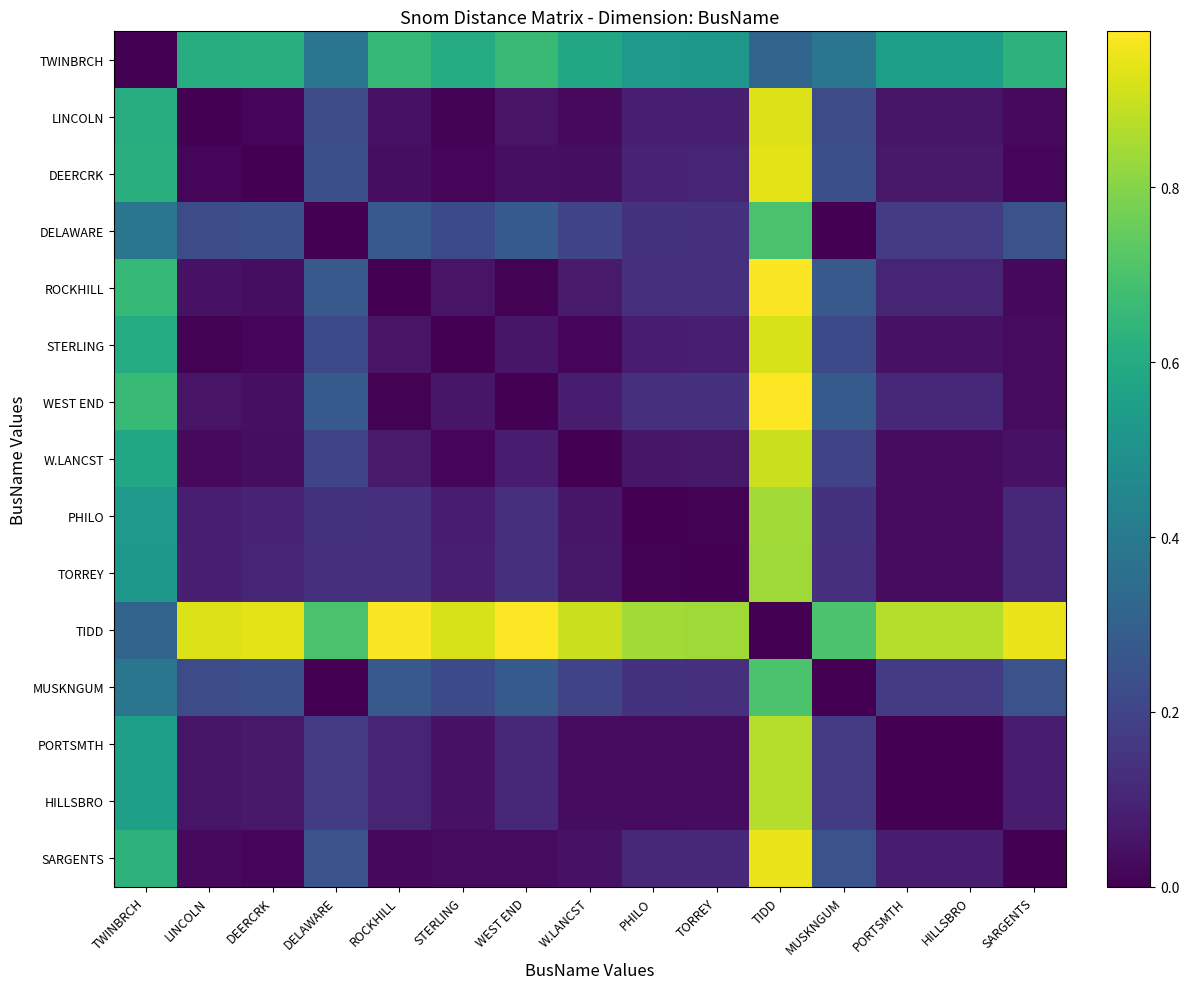

Reading left to right, what are all the values shown in this chart?

TWINBRCH: TWINBRCH=0.0	LINCOLN=0.6	DEERCRK=0.6	DELAWARE=0.4	ROCKHILL=0.7	STERLING=0.6	WEST END=0.7	W.LANCST=0.6	PHILO=0.5	TORREY=0.5	TIDD=0.3	MUSKNGUM=0.4	PORTSMTH=0.6	HILLSBRO=0.6	SARGENTS=0.6
LINCOLN: TWINBRCH=0.6	LINCOLN=0.0	DEERCRK=0.0	DELAWARE=0.2	ROCKHILL=0.0	STERLING=0.0	WEST END=0.1	W.LANCST=0.0	PHILO=0.1	TORREY=0.1	TIDD=0.9	MUSKNGUM=0.2	PORTSMTH=0.1	HILLSBRO=0.1	SARGENTS=0.0
DEERCRK: TWINBRCH=0.6	LINCOLN=0.0	DEERCRK=0.0	DELAWARE=0.2	ROCKHILL=0.0	STERLING=0.0	WEST END=0.0	W.LANCST=0.0	PHILO=0.1	TORREY=0.1	TIDD=0.9	MUSKNGUM=0.2	PORTSMTH=0.1	HILLSBRO=0.1	SARGENTS=0.0
DELAWARE: TWINBRCH=0.4	LINCOLN=0.2	DEERCRK=0.2	DELAWARE=0.0	ROCKHILL=0.3	STERLING=0.2	WEST END=0.3	W.LANCST=0.2	PHILO=0.1	TORREY=0.1	TIDD=0.7	MUSKNGUM=0.0	PORTSMTH=0.2	HILLSBRO=0.2	SARGENTS=0.3
ROCKHILL: TWINBRCH=0.7	LINCOLN=0.0	DEERCRK=0.0	DELAWARE=0.3	ROCKHILL=0.0	STERLING=0.1	WEST END=0.0	W.LANCST=0.1	PHILO=0.1	TORREY=0.1	TIDD=1.0	MUSKNGUM=0.3	PORTSMTH=0.1	HILLSBRO=0.1	SARGENTS=0.0
STERLING: TWINBRCH=0.6	LINCOLN=0.0	DEERCRK=0.0	DELAWARE=0.2	ROCKHILL=0.1	STERLING=0.0	WEST END=0.1	W.LANCST=0.0	PHILO=0.1	TORREY=0.1	TIDD=0.9	MUSKNGUM=0.2	PORTSMTH=0.0	HILLSBRO=0.0	SARGENTS=0.0
WEST END: TWINBRCH=0.7	LINCOLN=0.1	DEERCRK=0.0	DELAWARE=0.3	ROCKHILL=0.0	STERLING=0.1	WEST END=0.0	W.LANCST=0.1	PHILO=0.1	TORREY=0.1	TIDD=1.0	MUSKNGUM=0.3	PORTSMTH=0.1	HILLSBRO=0.1	SARGENTS=0.0
W.LANCST: TWINBRCH=0.6	LINCOLN=0.0	DEERCRK=0.0	DELAWARE=0.2	ROCKHILL=0.1	STERLING=0.0	WEST END=0.1	W.LANCST=0.0	PHILO=0.1	TORREY=0.1	TIDD=0.9	MUSKNGUM=0.2	PORTSMTH=0.0	HILLSBRO=0.0	SARGENTS=0.0
PHILO: TWINBRCH=0.5	LINCOLN=0.1	DEERCRK=0.1	DELAWARE=0.1	ROCKHILL=0.1	STERLING=0.1	WEST END=0.1	W.LANCST=0.1	PHILO=0.0	TORREY=0.0	TIDD=0.8	MUSKNGUM=0.1	PORTSMTH=0.0	HILLSBRO=0.0	SARGENTS=0.1
TORREY: TWINBRCH=0.5	LINCOLN=0.1	DEERCRK=0.1	DELAWARE=0.1	ROCKHILL=0.1	STERLING=0.1	WEST END=0.1	W.LANCST=0.1	PHILO=0.0	TORREY=0.0	TIDD=0.8	MUSKNGUM=0.1	PORTSMTH=0.0	HILLSBRO=0.0	SARGENTS=0.1
TIDD: TWINBRCH=0.3	LINCOLN=0.9	DEERCRK=0.9	DELAWARE=0.7	ROCKHILL=1.0	STERLING=0.9	WEST END=1.0	W.LANCST=0.9	PHILO=0.8	TORREY=0.8	TIDD=0.0	MUSKNGUM=0.7	PORTSMTH=0.9	HILLSBRO=0.9	SARGENTS=0.9
MUSKNGUM: TWINBRCH=0.4	LINCOLN=0.2	DEERCRK=0.2	DELAWARE=0.0	ROCKHILL=0.3	STERLING=0.2	WEST END=0.3	W.LANCST=0.2	PHILO=0.1	TORREY=0.1	TIDD=0.7	MUSKNGUM=0.0	PORTSMTH=0.2	HILLSBRO=0.2	SARGENTS=0.3
PORTSMTH: TWINBRCH=0.6	LINCOLN=0.1	DEERCRK=0.1	DELAWARE=0.2	ROCKHILL=0.1	STERLING=0.0	WEST END=0.1	W.LANCST=0.0	PHILO=0.0	TORREY=0.0	TIDD=0.9	MUSKNGUM=0.2	PORTSMTH=0.0	HILLSBRO=0.0	SARGENTS=0.1
HILLSBRO: TWINBRCH=0.6	LINCOLN=0.1	DEERCRK=0.1	DELAWARE=0.2	ROCKHILL=0.1	STERLING=0.0	WEST END=0.1	W.LANCST=0.0	PHILO=0.0	TORREY=0.0	TIDD=0.9	MUSKNGUM=0.2	PORTSMTH=0.0	HILLSBRO=0.0	SARGENTS=0.1
SARGENTS: TWINBRCH=0.6	LINCOLN=0.0	DEERCRK=0.0	DELAWARE=0.3	ROCKHILL=0.0	STERLING=0.0	WEST END=0.0	W.LANCST=0.0	PHILO=0.1	TORREY=0.1	TIDD=0.9	MUSKNGUM=0.3	PORTSMTH=0.1	HILLSBRO=0.1	SARGENTS=0.0